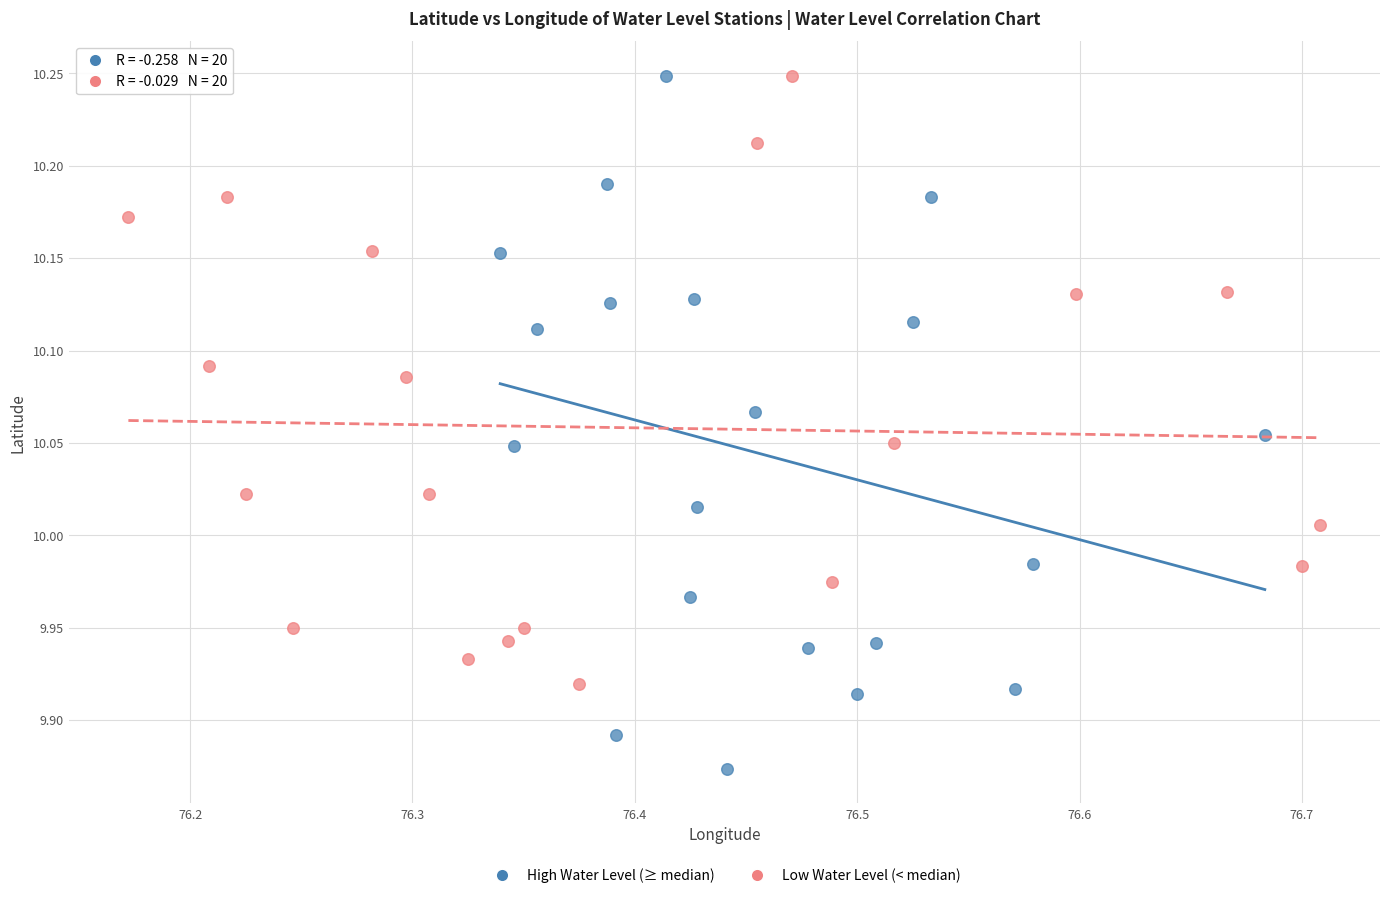

Which series has the largest Y range (max minus min)?

High Water Level (≥ median)